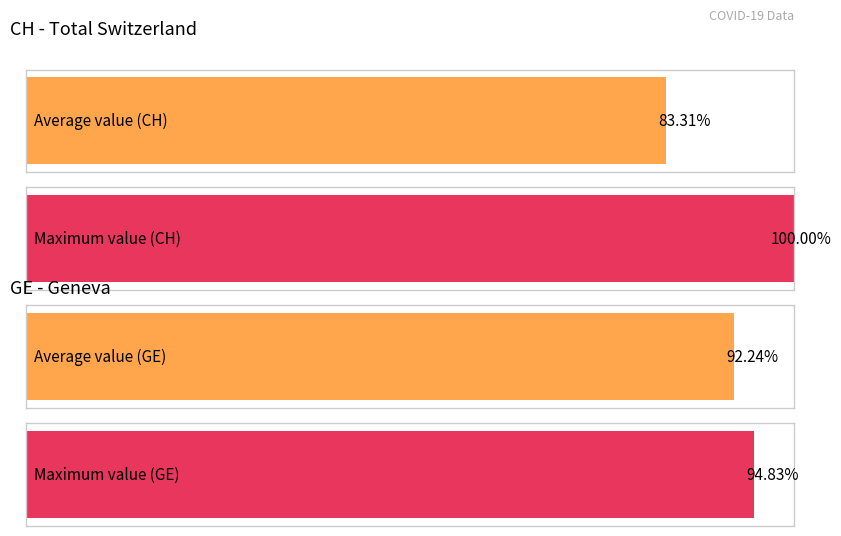

How many bars are there in each group?

2